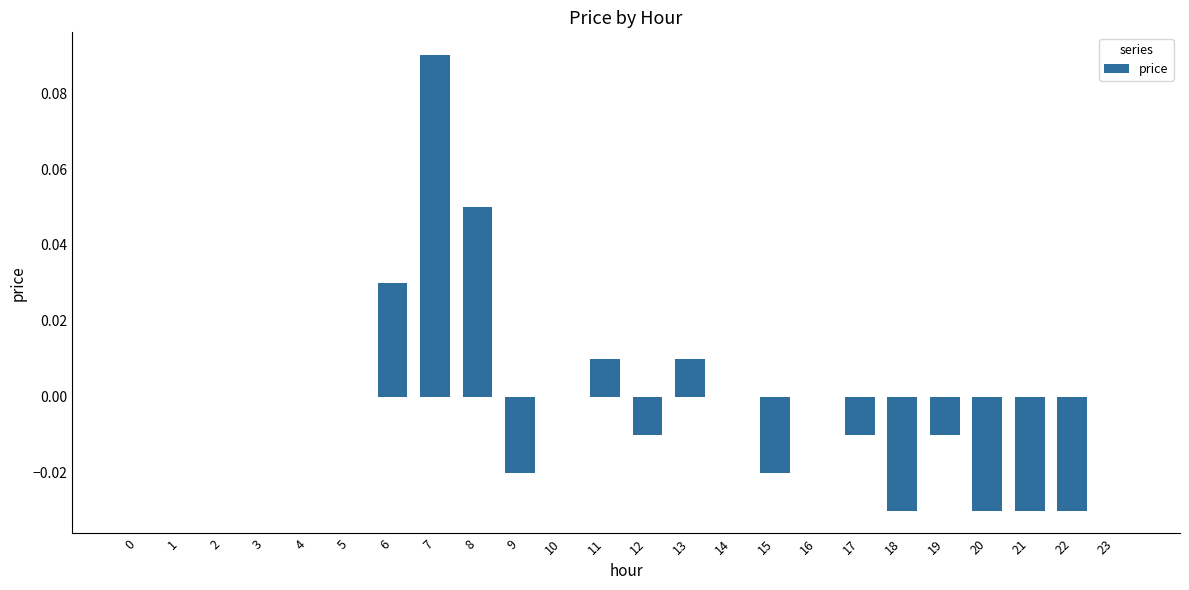

What is the change in value from 4 to 7?

+0.1